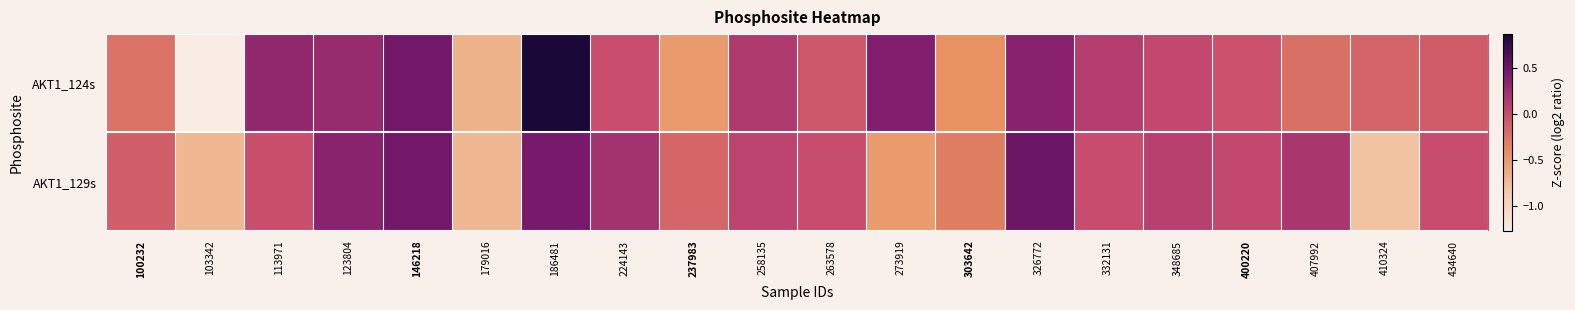

What is the difference between the highest and lowest values at 407992?

0.4